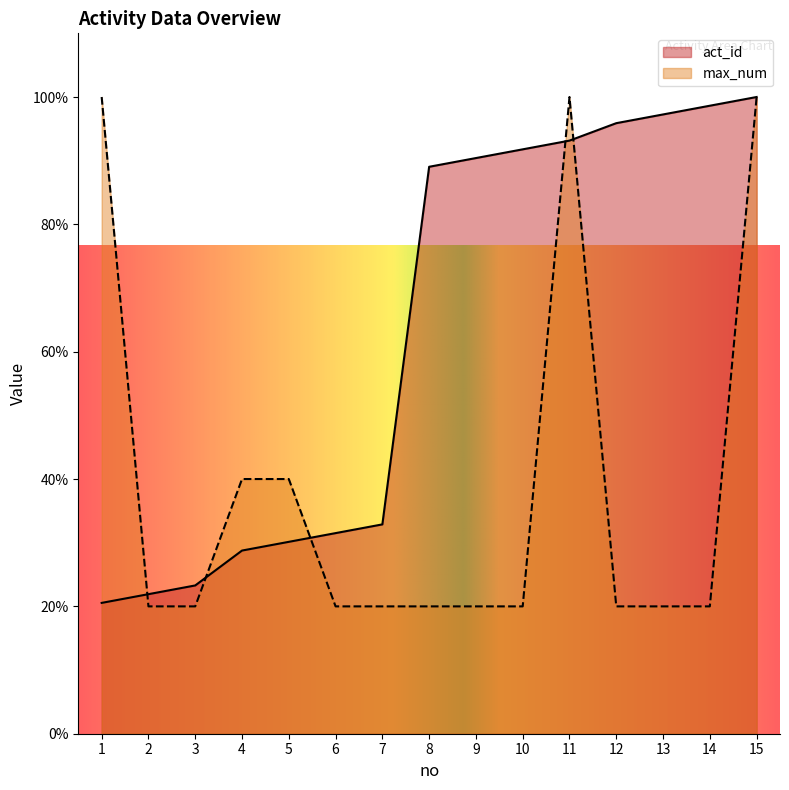

What is the value of the act_id point at the 6th from the left?

31.5